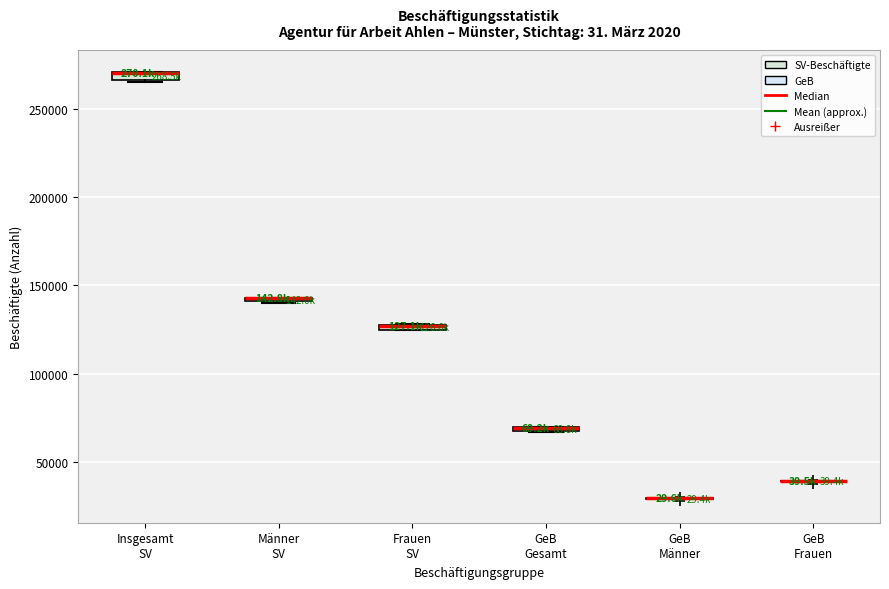

Where is the lower edge of the box for Männer SV on the y-axis? The values are not printed on the chart, so give them approximately, as read against the axis.

140000